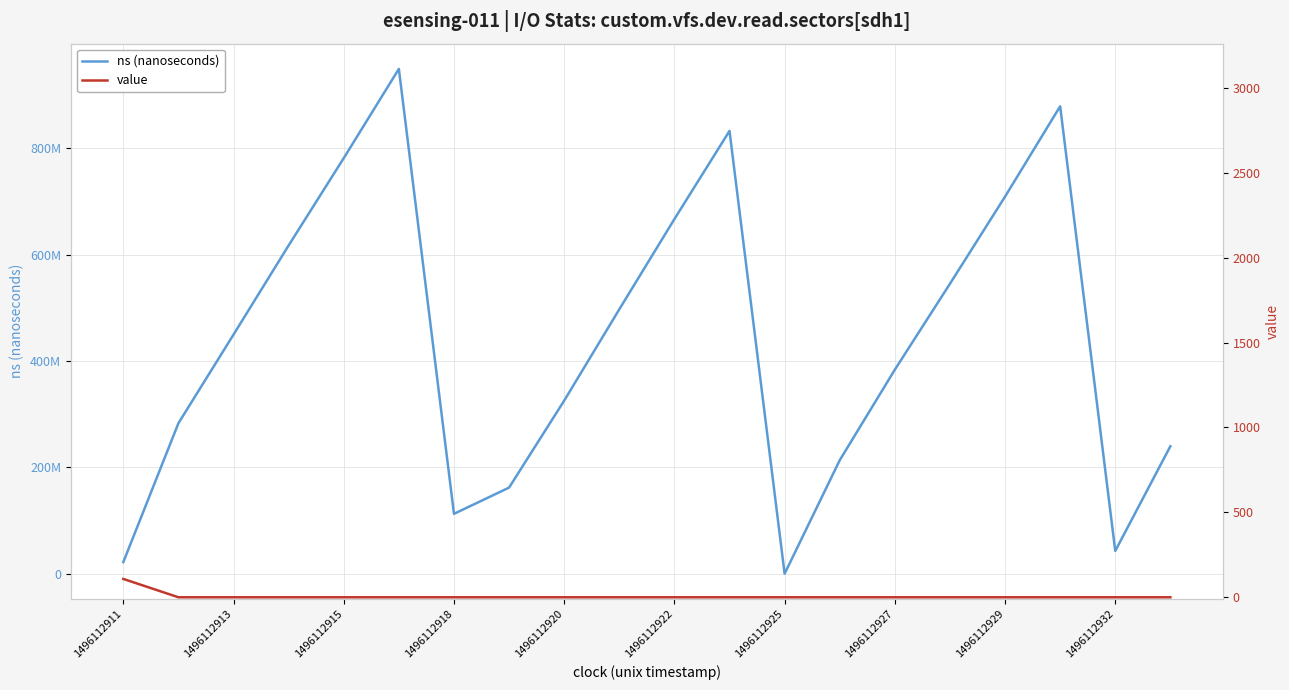

Reading left to right, what are all the values shown in this chart?

ns (nanoseconds): 21947643	283095203	449808719	617443332	781605056	949377206	112664176	161998725	325523539	497259379	666977943	832779422	35953	213470268	383749518	545312804	709186385	879048853	42936039	239770862
value: 108	0	0	0	0	0	0	0	0	0	0	0	0	0	0	0	0	0	0	0